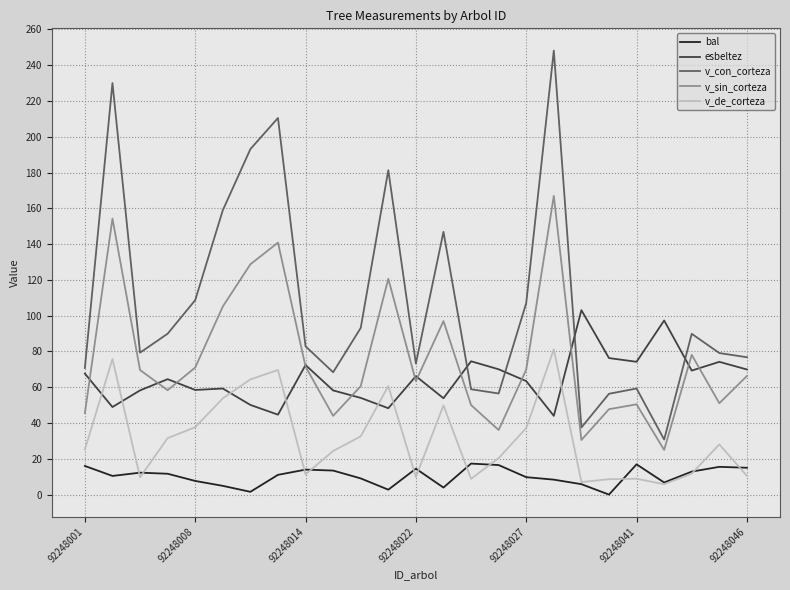

Which series has the largest range (max minus min)?

v_con_corteza